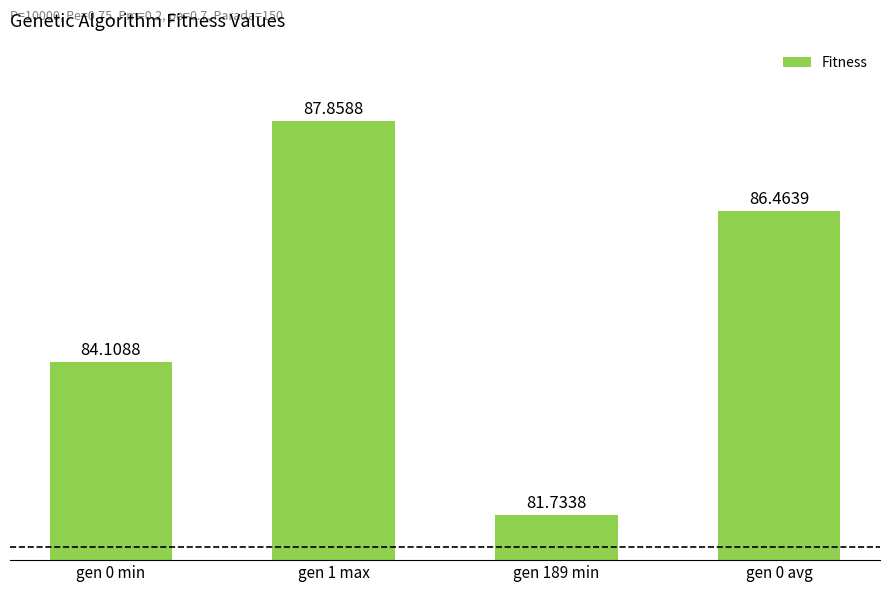

Reading left to right, transcribe all the data shown in this chart.

gen 0 min=84.1	gen 1 max=87.9	gen 189 min=81.7	gen 0 avg=86.5